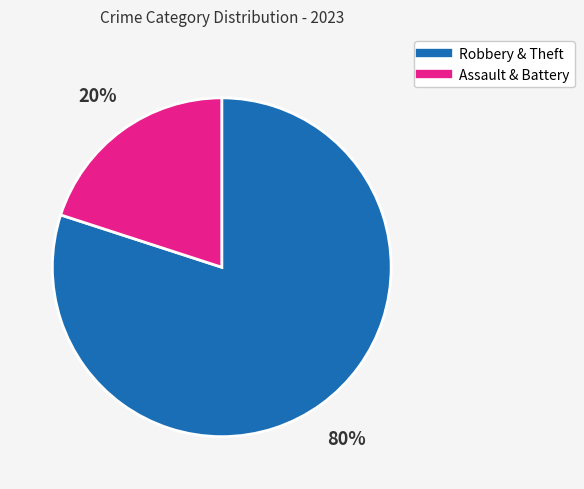

Is there any slice that represents more than half of the pie?

Yes